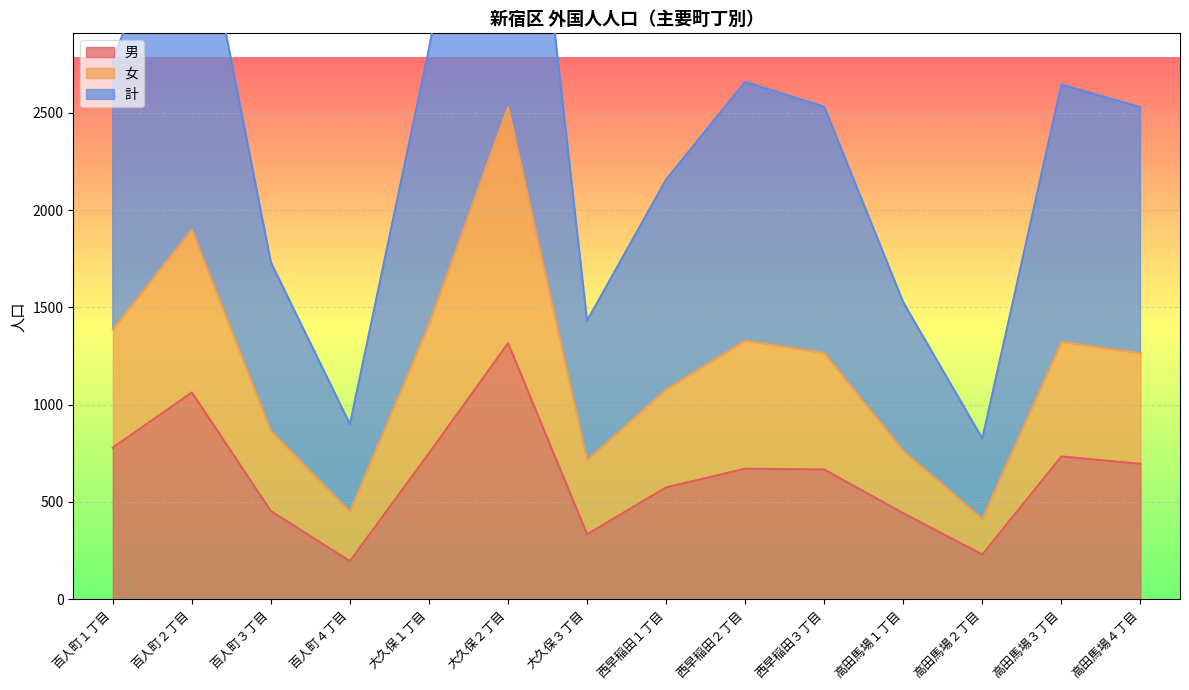

What are all the series names shown in the legend?

男, 女, 計